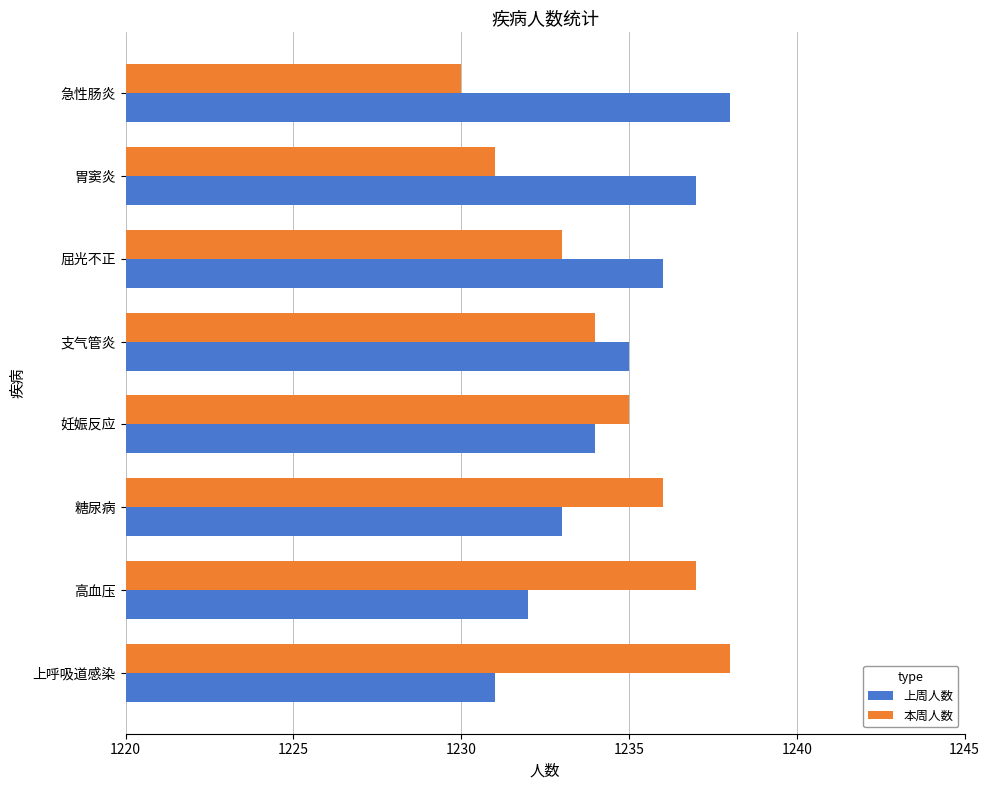

What is the difference between the maximum and minimum values in the 上周人数 series?

7